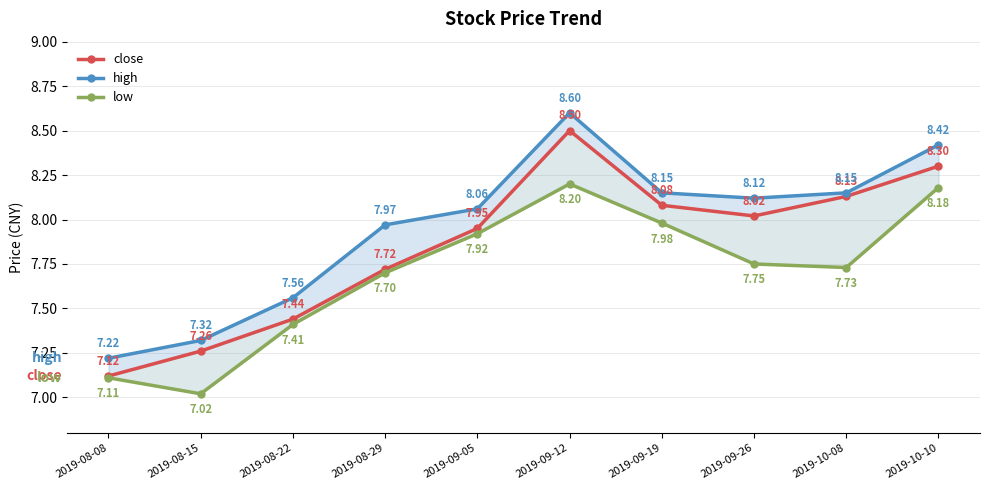

How many lines are shown in the chart?

3